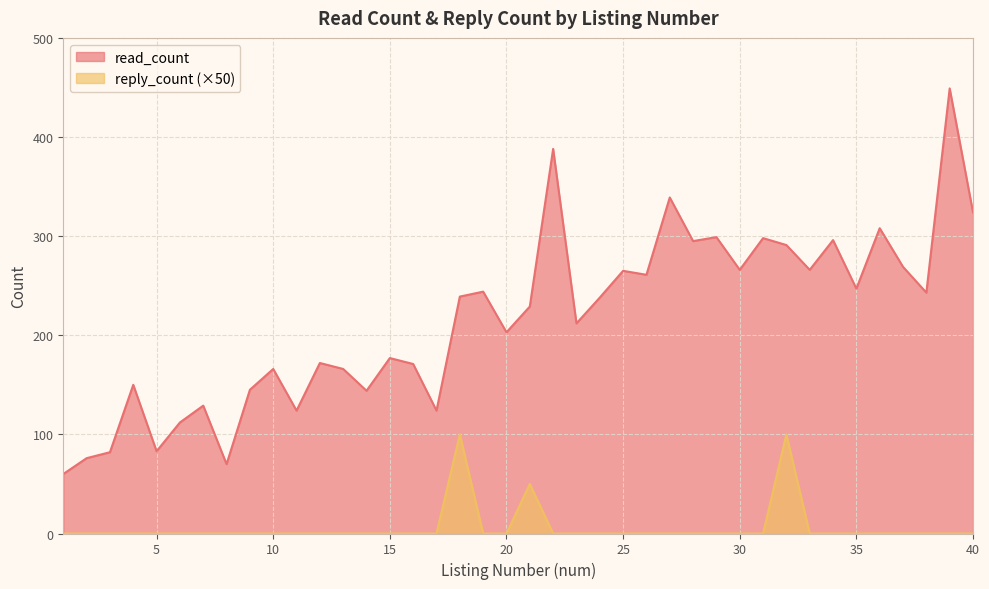

Which series has the largest total across all categories?

read_count